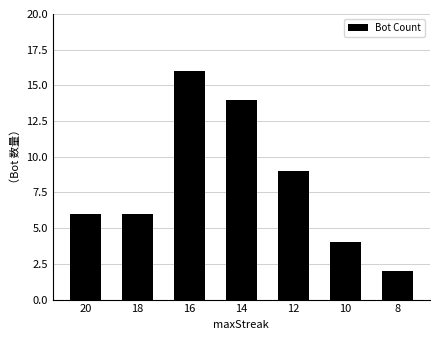

What is the minimum value shown in the chart?

2